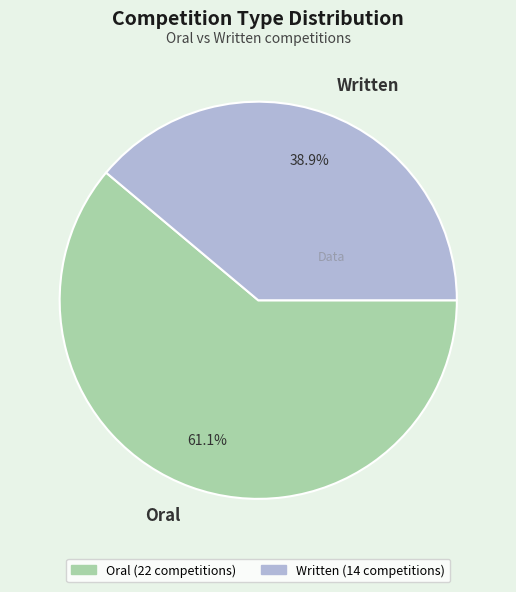

How many slices are in this pie chart?

2